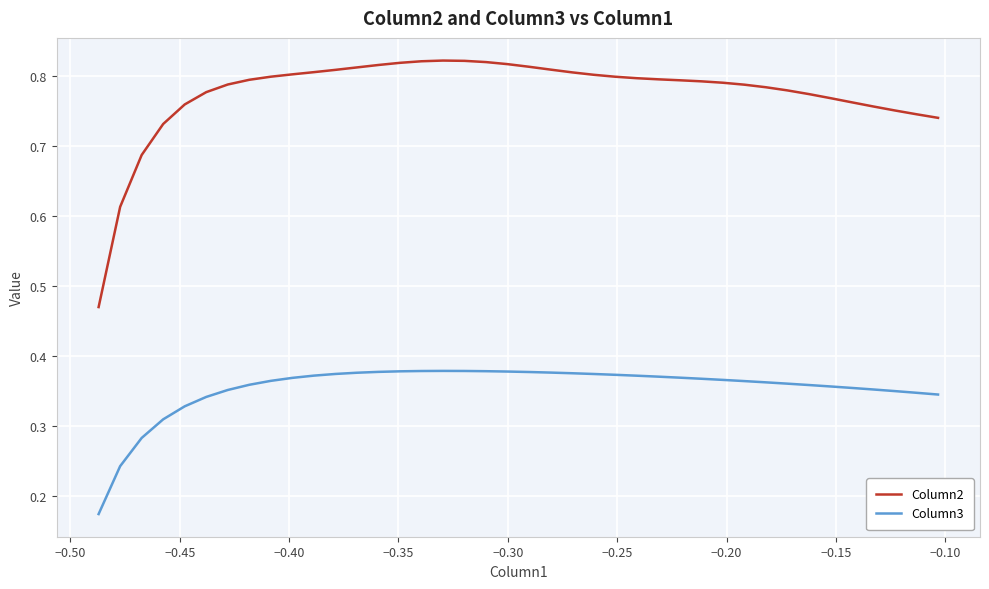

True or false: Column3 and Column2 intersect in this chart.

False